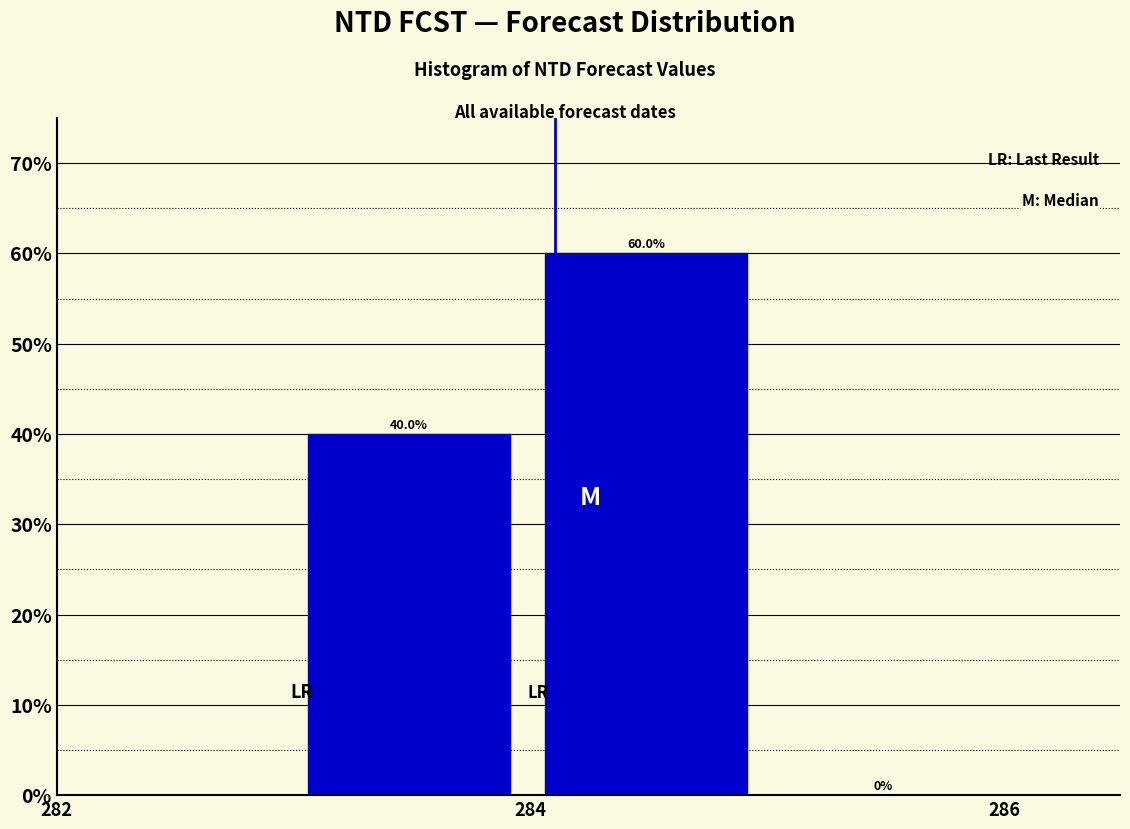

What is the height of the bar covering 284 to 285 on the x-axis? The bar edges are not printed on the chart, so give them approximately, as read against the axis.

60.0